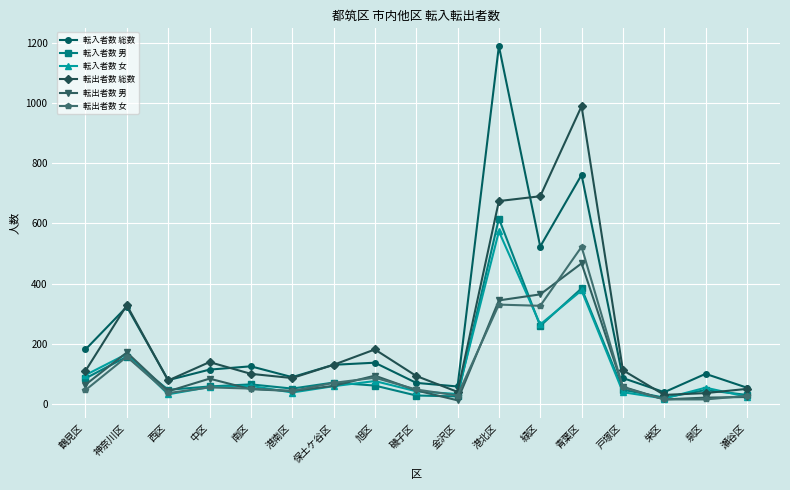

What is the difference between the second highest and minimum values in the 転入者数 女 series?

359